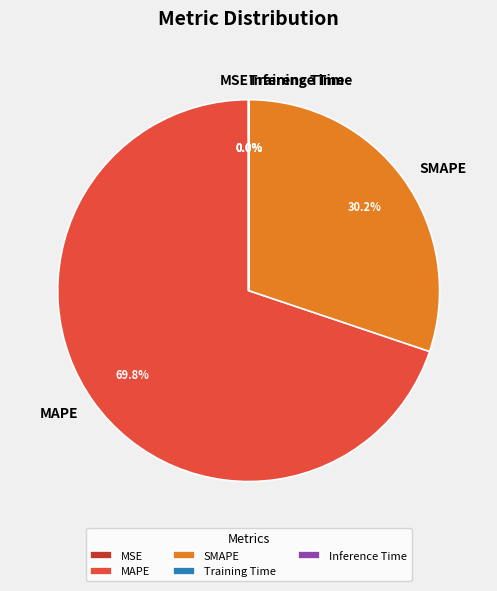

Is there any slice that represents more than half of the pie?

Yes